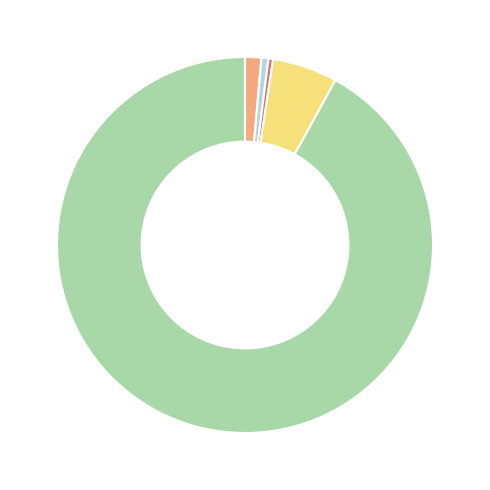

Does any single category account for the majority?

Yes